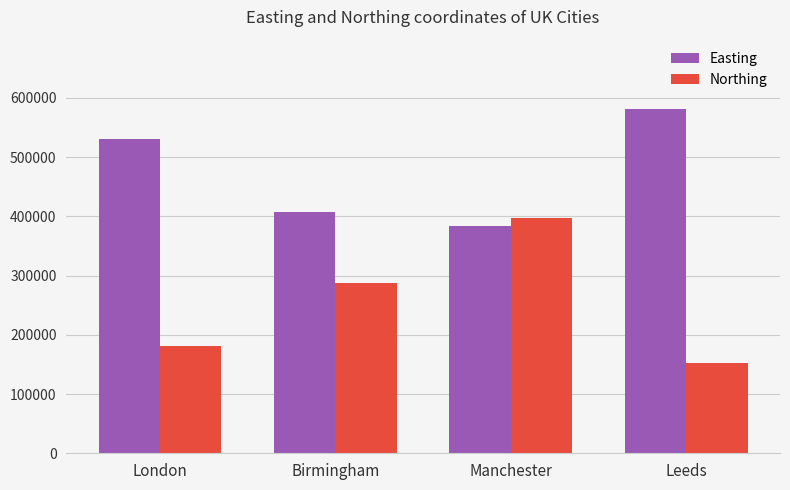

The value of Easting at Leeds is 831054. True or false?

False